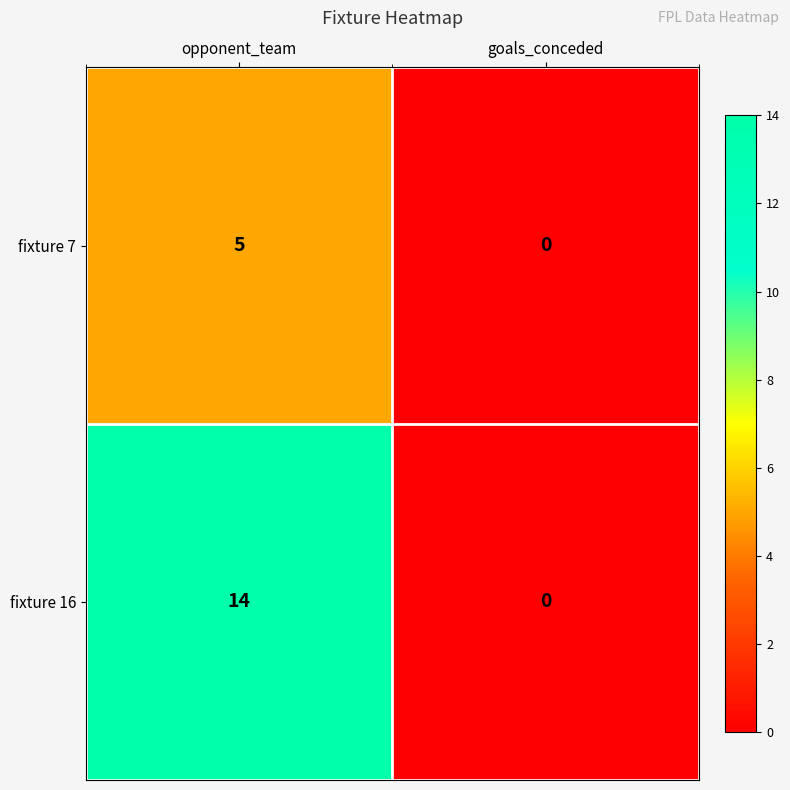

What is the average value of the fixture 16 series?

7